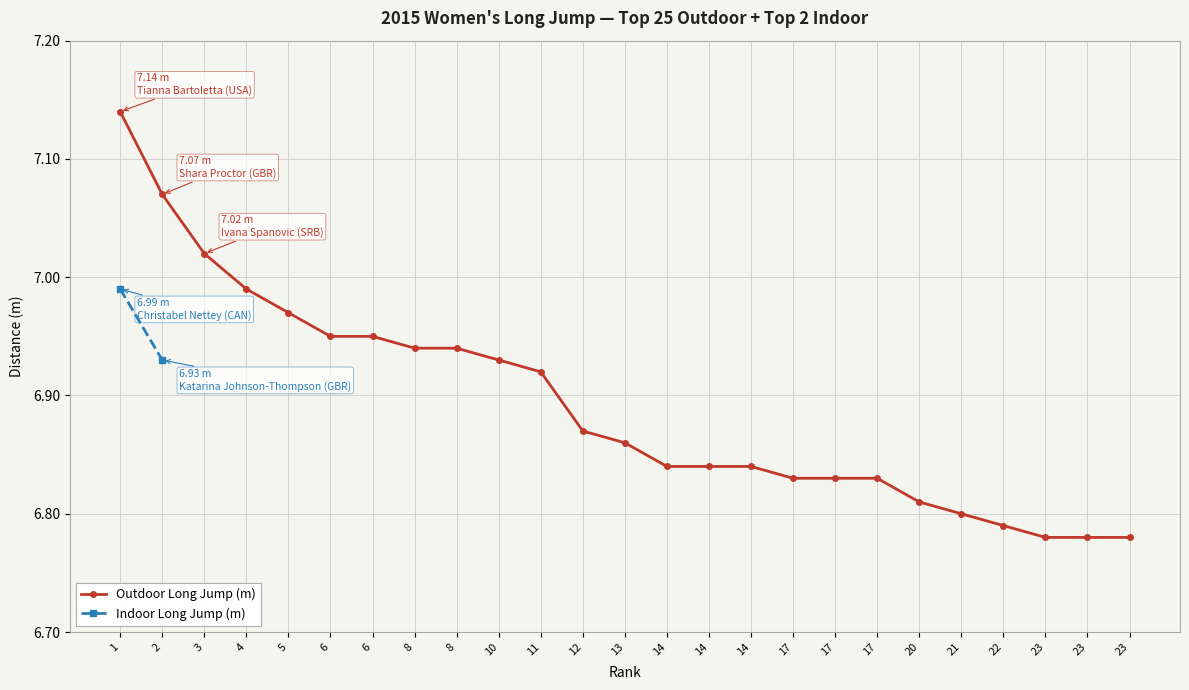

True or false: there are more than 0 points higher than both neighbors.

False